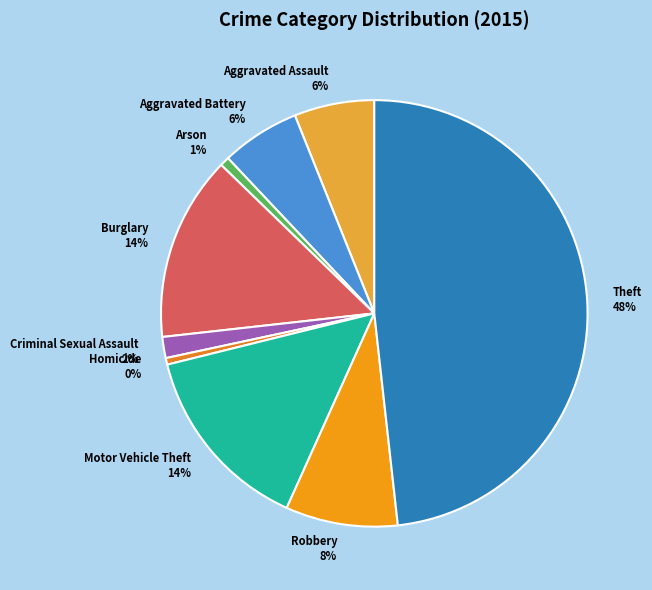

Is Homicide the majority of the pie?

No